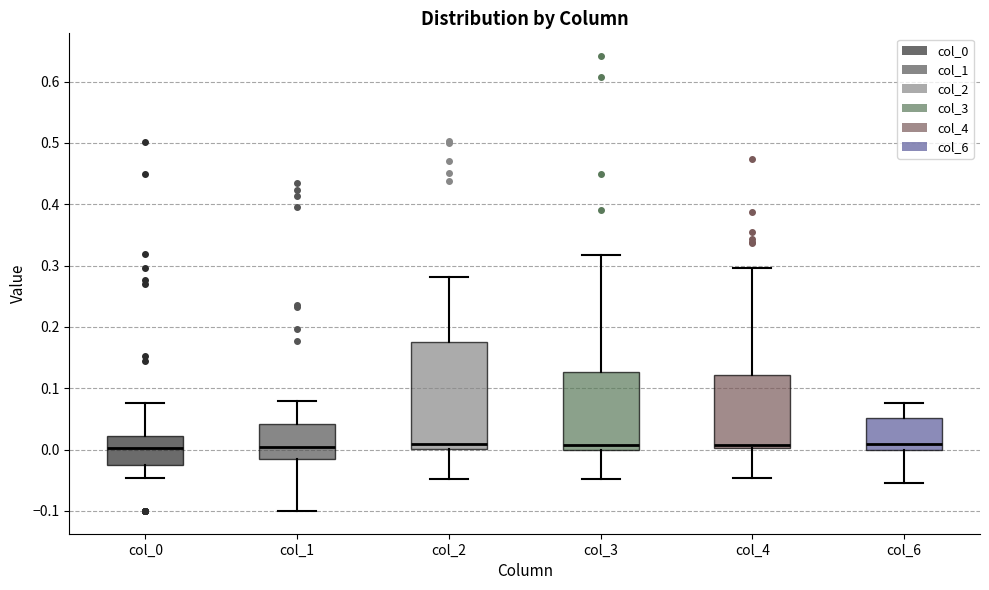

Reading left to right, transcribe this box plot: for each box, give where its median line is, the range the box spans, and where its two whiskers end, as read against the y-axis. The values are not printed on the chart, so give them approximately, as read against the axis.

col_0: median 0.00, box -0.03 to 0.02, whiskers -0.05 to 0.08
col_1: median 0.00, box -0.02 to 0.04, whiskers -0.10 to 0.08
col_2: median 0.01, box 0.00 to 0.18, whiskers -0.05 to 0.28
col_3: median 0.01, box 0.00 to 0.13, whiskers -0.05 to 0.32
col_4: median 0.01, box 0.00 to 0.12, whiskers -0.05 to 0.30
col_6: median 0.01, box 0.00 to 0.05, whiskers -0.05 to 0.08